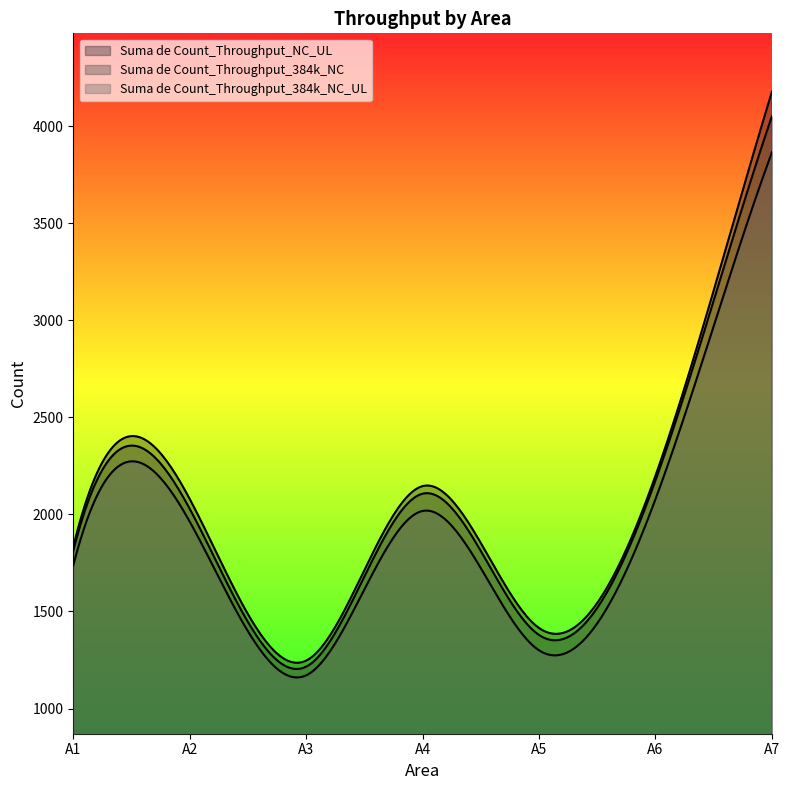

At which category is the sum across all series the highest?

A7